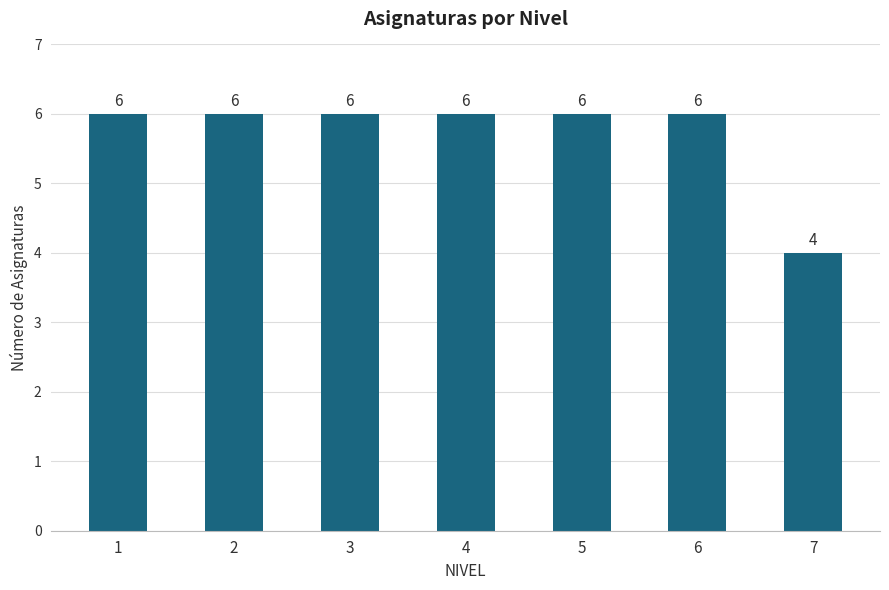

Read the value at 4.

6